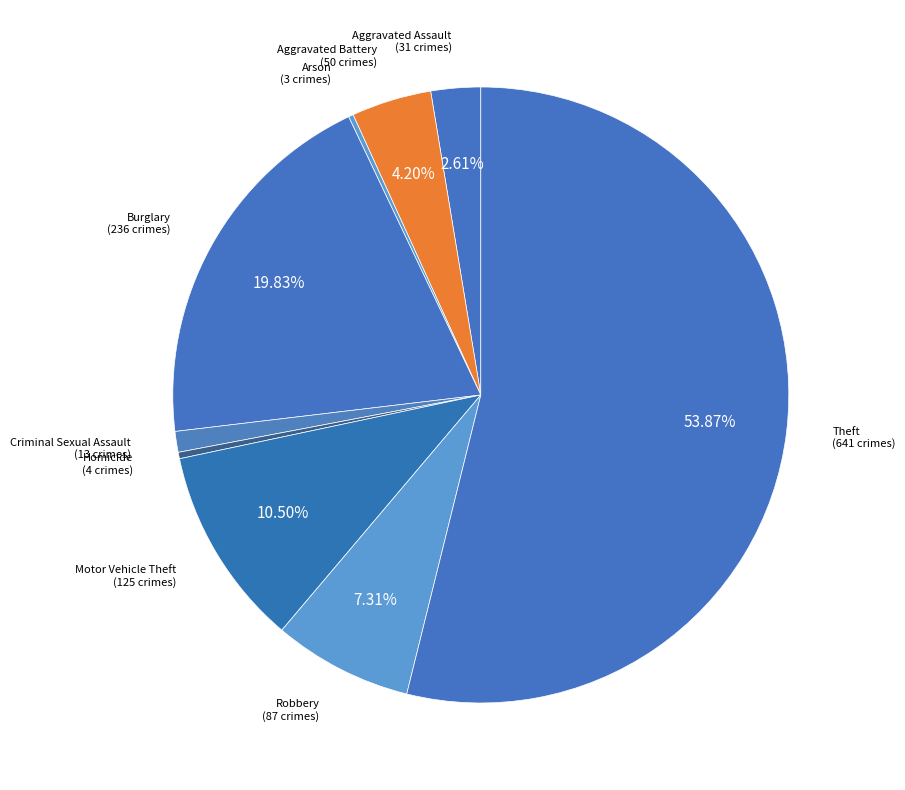

Which category has the biggest portion of the pie?

Theft